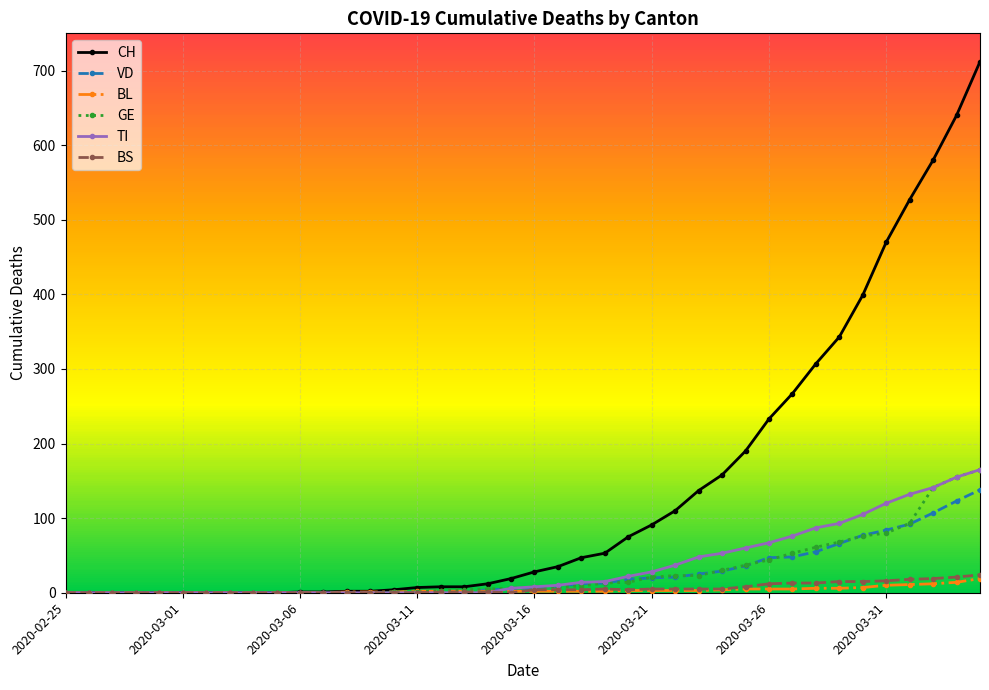

Reading right to left, extract all data points from this chart.

CH: 712	640	580	527	470	399	343	307	267	233	190	158	137	110	91	75	53	47	35	28	19	12	8	8	7	4	2	2	1	1	0	0	0	0	0	0	0	0	0	0
VD: 138	123	107	92	84	77	66	55	48	47	36	29	25	21	20	18	13	12	9	7	5	4	0	0	0	1	0	0	0	0	0	0	0	0	0	0	0	0	0	0
BL: 19	14	12	11	10	7	6	6	5	5	5	4	3	3	3	3	2	2	2	2	2	2	2	2	2	1	1	1	0	0	0	0	0	0	0	0	0	0	0	0
GE: 165	155	141	93	80	76	68	61	53	44	37	30	23	23	21	14	13	9	8	8	6	5	4	3	1	1	0	0	0	0	0	0	0	0	0	0	0	0	0	0
TI: 165	155	141	132	120	105	93	87	76	67	60	53	48	37	28	22	15	14	10	8	6	0	0	0	0	0	0	0	0	0	0	0	0	0	0	0	0	0	0	0
BS: 24	21	19	18	16	15	15	13	13	12	8	5	5	5	5	4	5	4	4	4	0	1	1	1	0	0	0	0	0	0	0	0	0	0	0	0	0	0	0	0